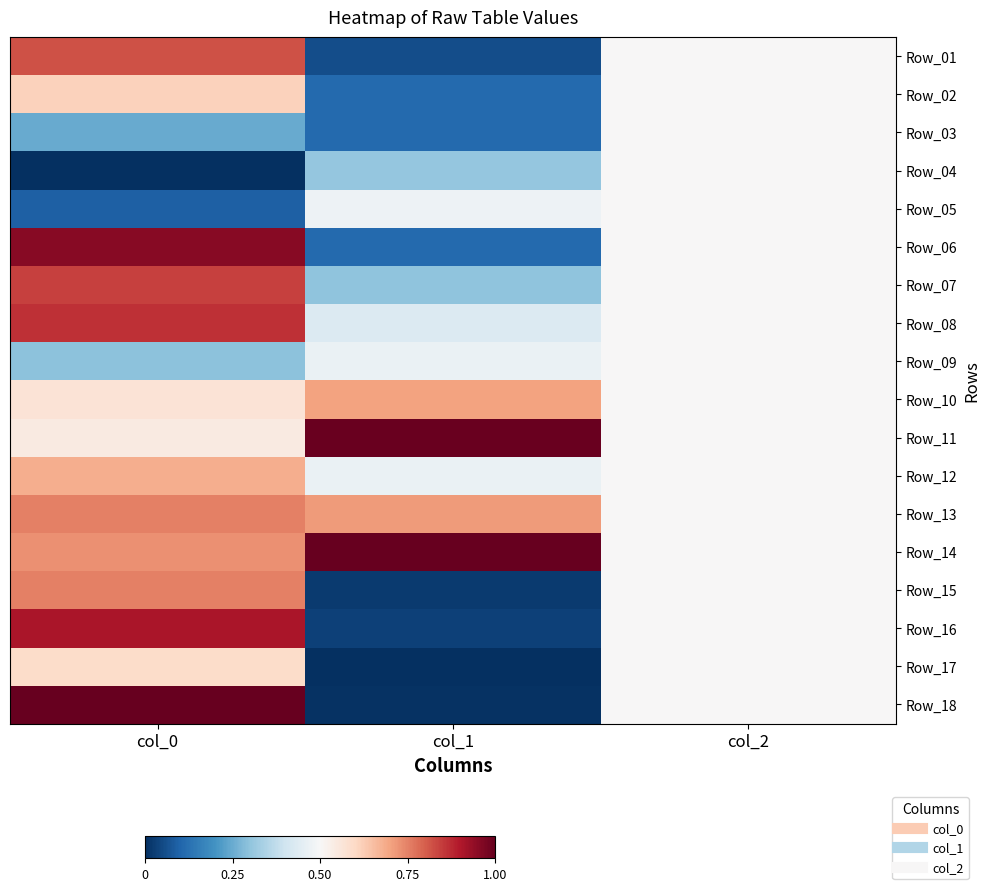

At which category is the sum across all series the highest?

col_0